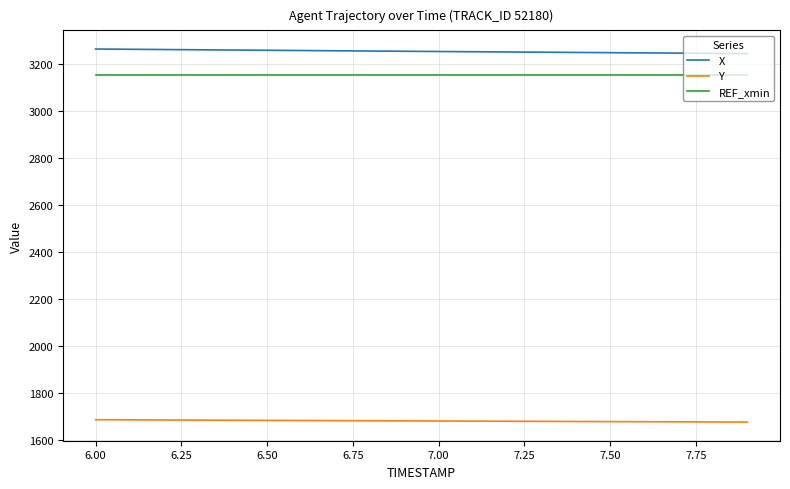

True or false: REF_xmin and Y intersect in this chart.

False